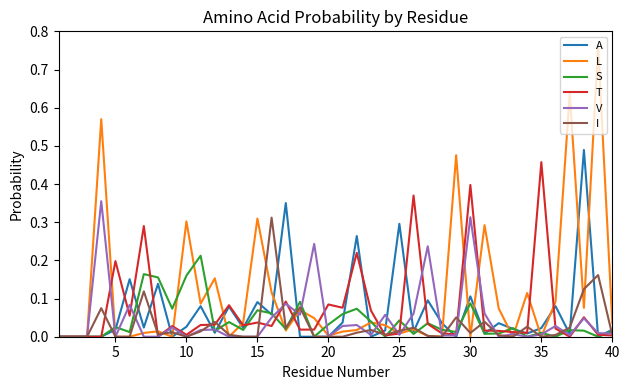

How many lines are shown in the chart?

6